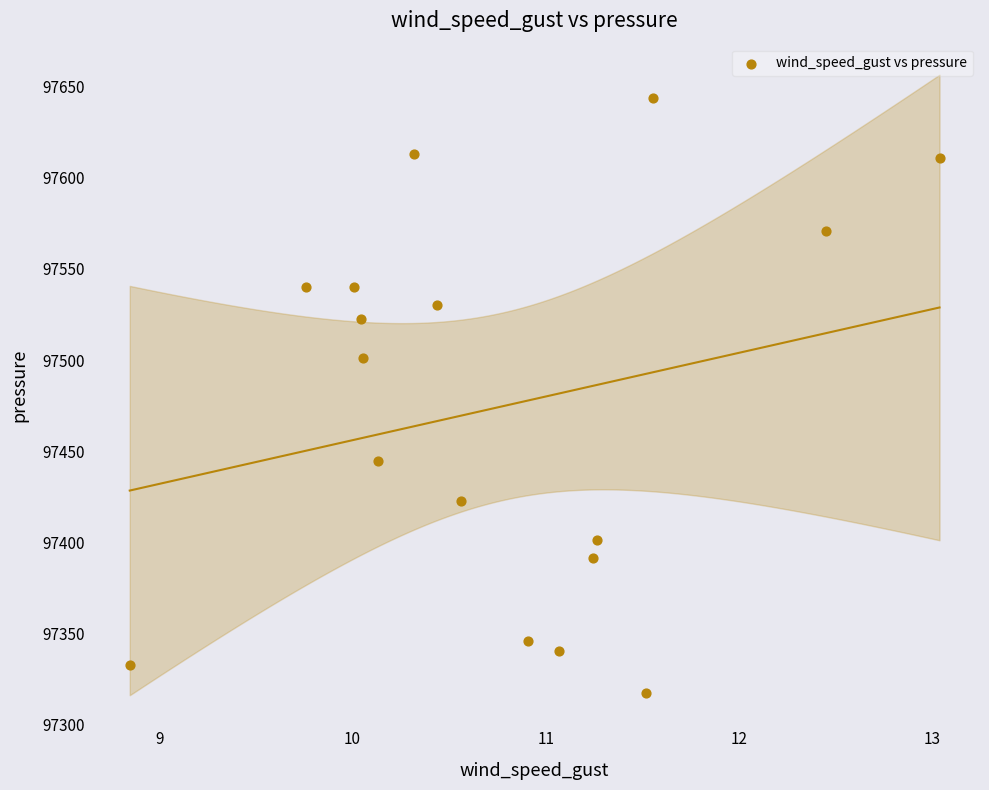

What Y value in the scatter plot is closest to 97480?

97501.0